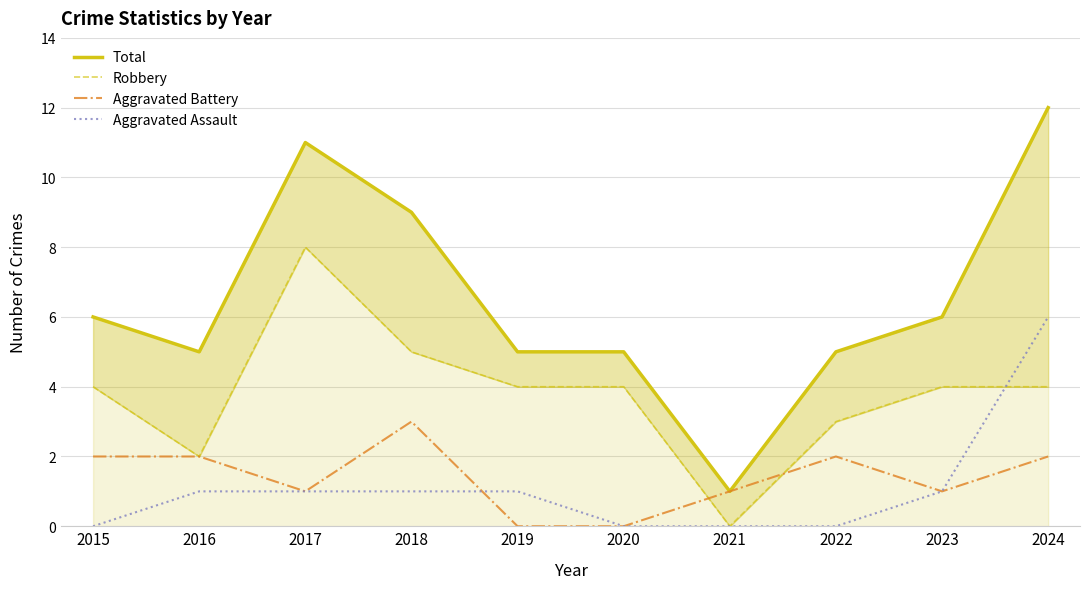

True or false: Aggravated Assault has a value of 1 at 2019.

True